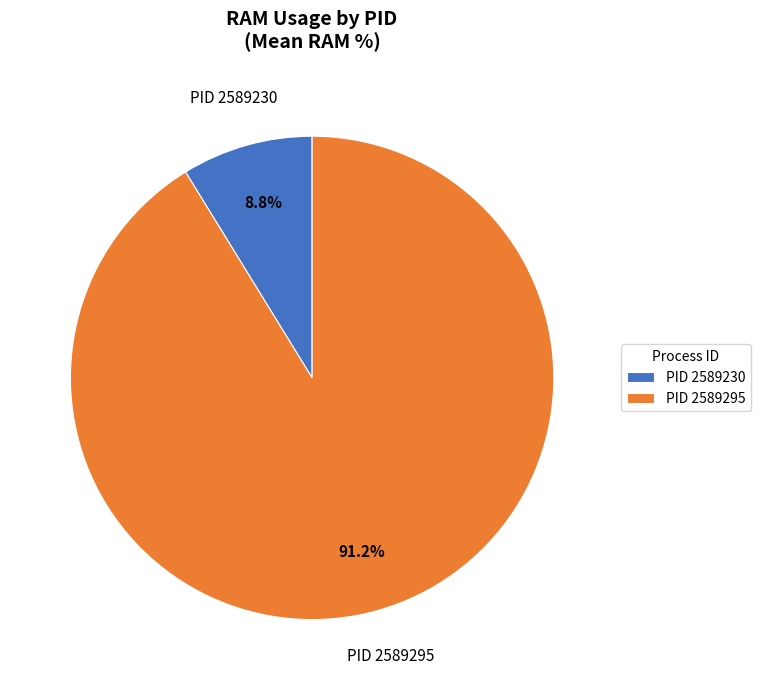

Is there a majority slice in this chart?

Yes